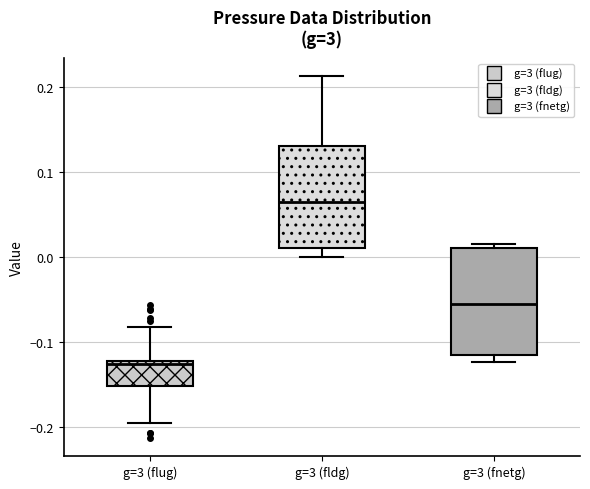

Reading left to right, read every box against the y-axis: the position of its median line, the range the box covers, and the ends of its whiskers. The values are not printed on the chart, so give them approximately, as read against the axis.

g=3 (flug): median -0.13, box -0.15 to -0.12, whiskers -0.20 to -0.08
g=3 (fldg): median 0.06, box 0.01 to 0.13, whiskers 0.00 to 0.21
g=3 (fnetg): median -0.06, box -0.12 to 0.01, whiskers -0.12 (just below the box's lower edge) to 0.01 (just above the box's upper edge)